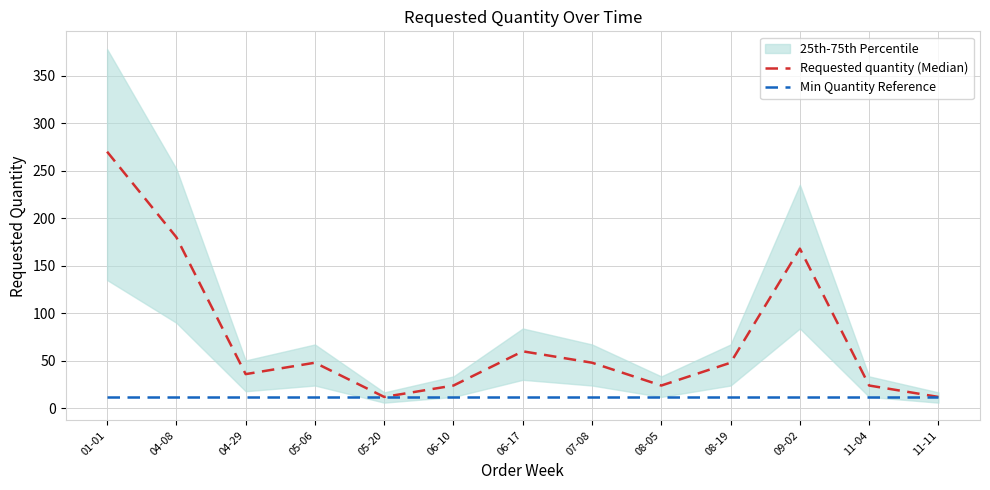

How many lines are shown in the chart?

2